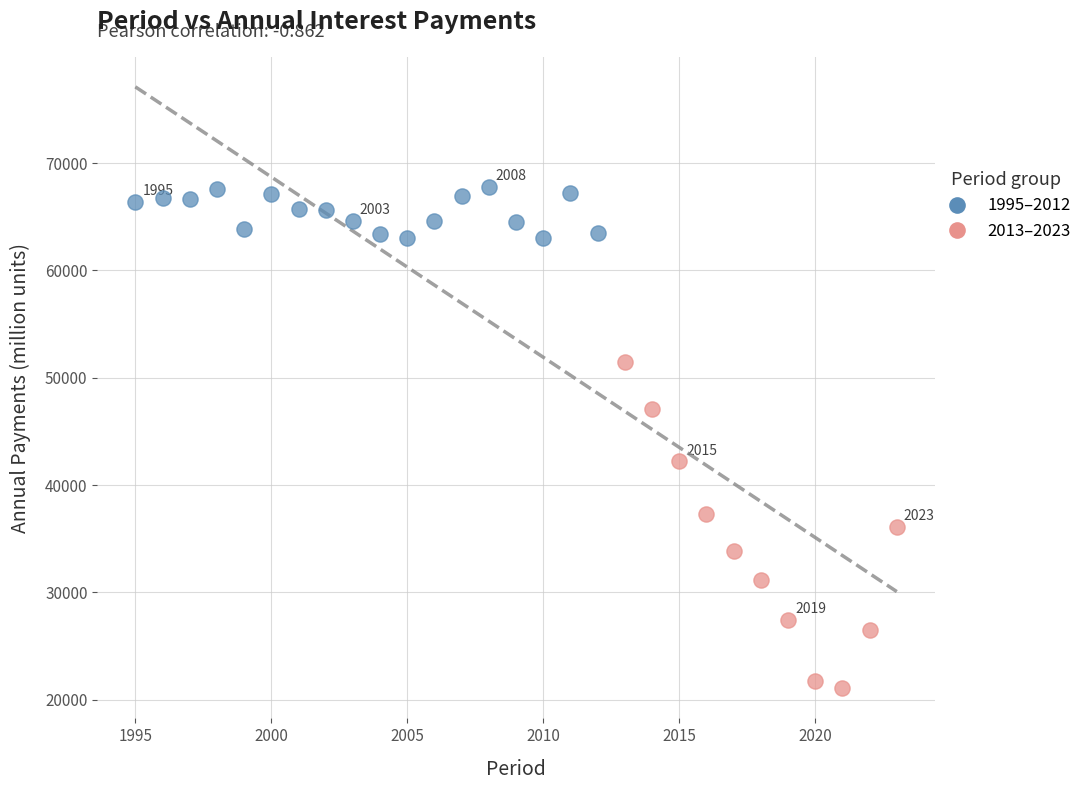

Which series has the largest Y range (max minus min)?

2013–2023